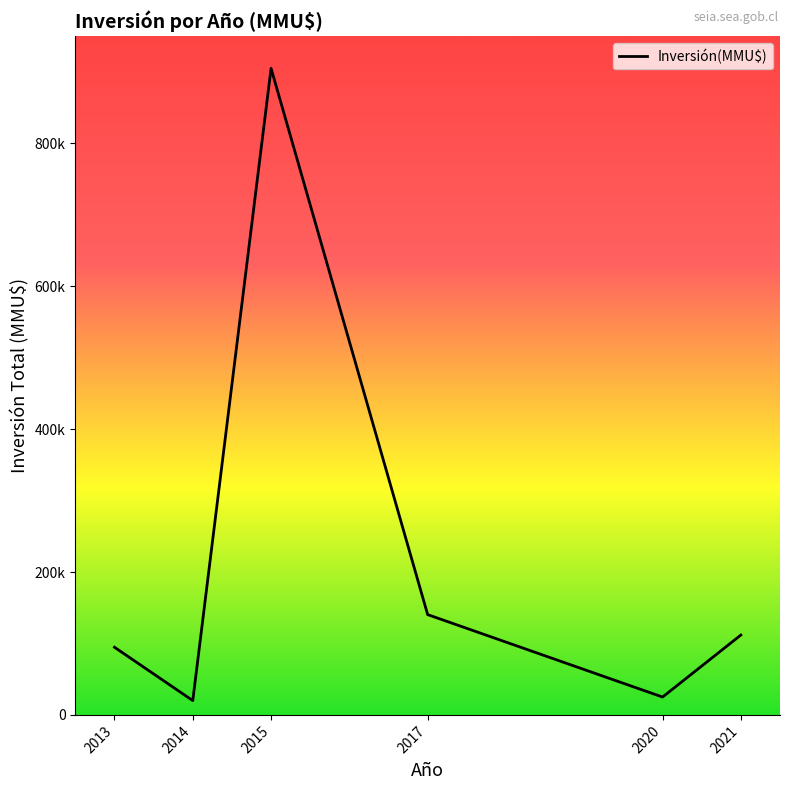

What is the difference between the second highest and minimum values?

120356